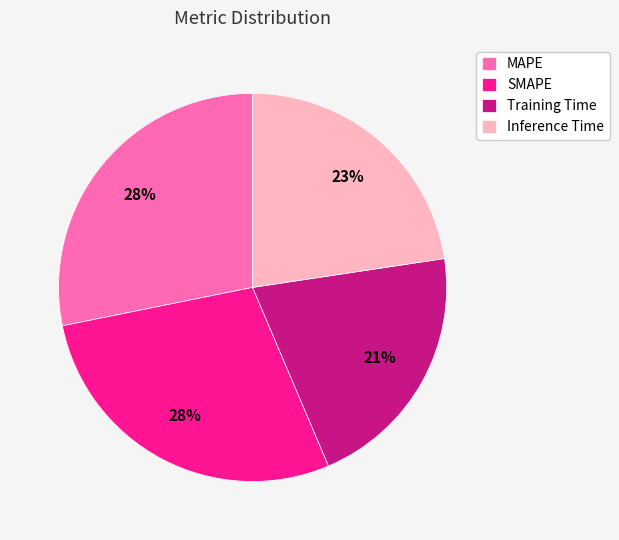

Combined, do MAPE and Inference Time account for over 50%?

Yes